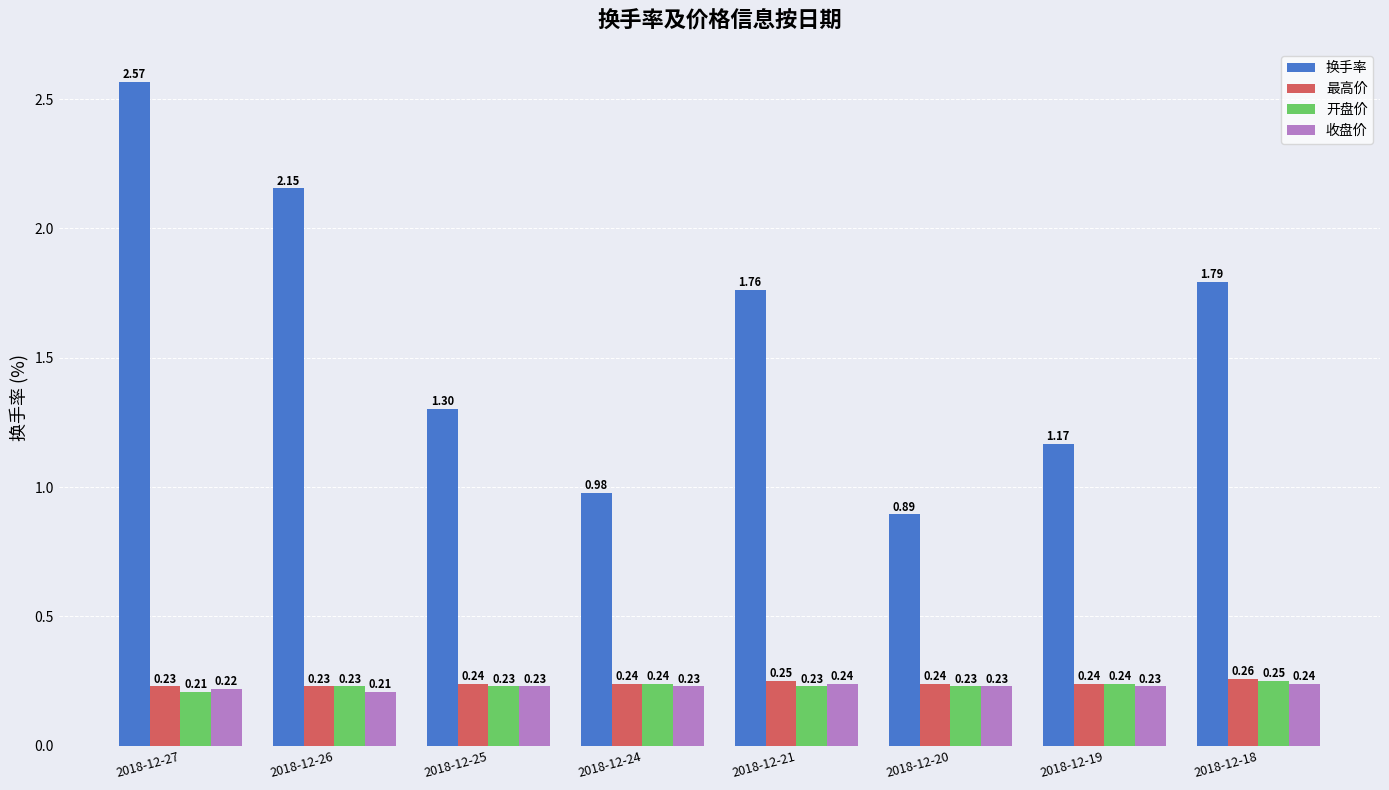

Which series has the largest total across all categories?

换手率